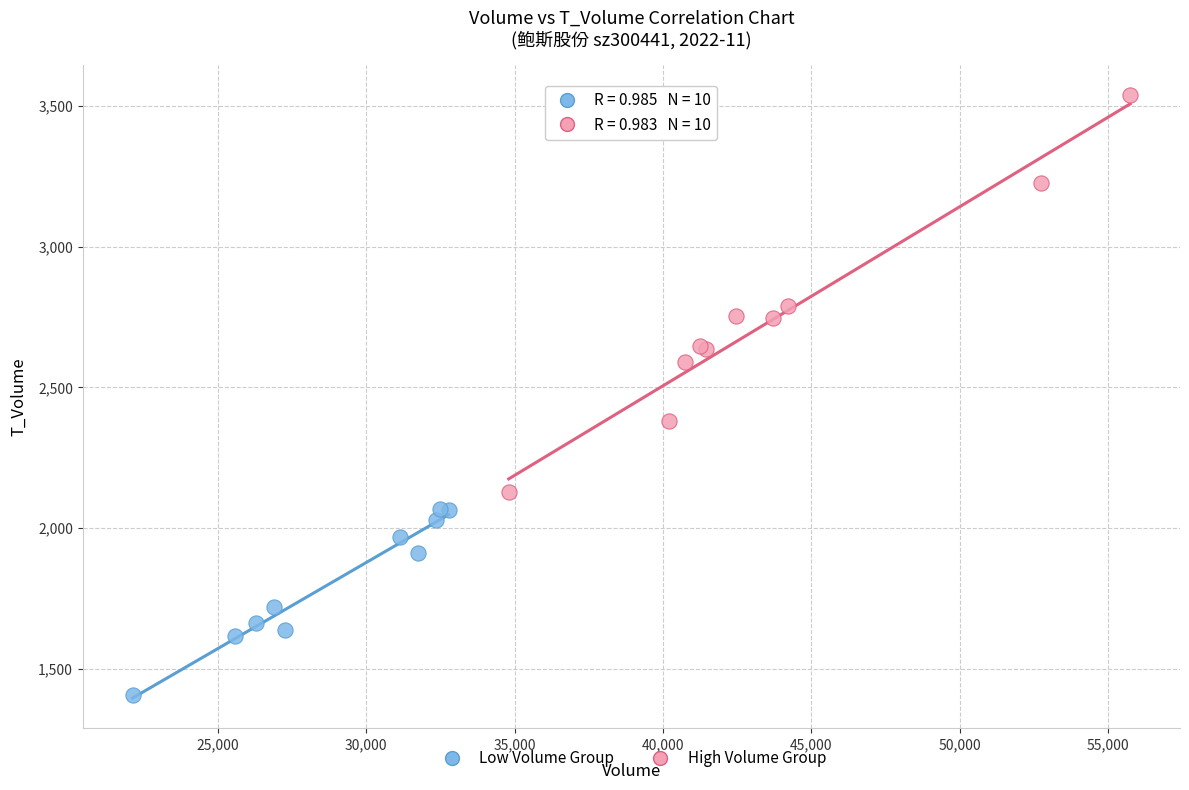

What are all the series names shown in the legend?

Low Volume Group, High Volume Group